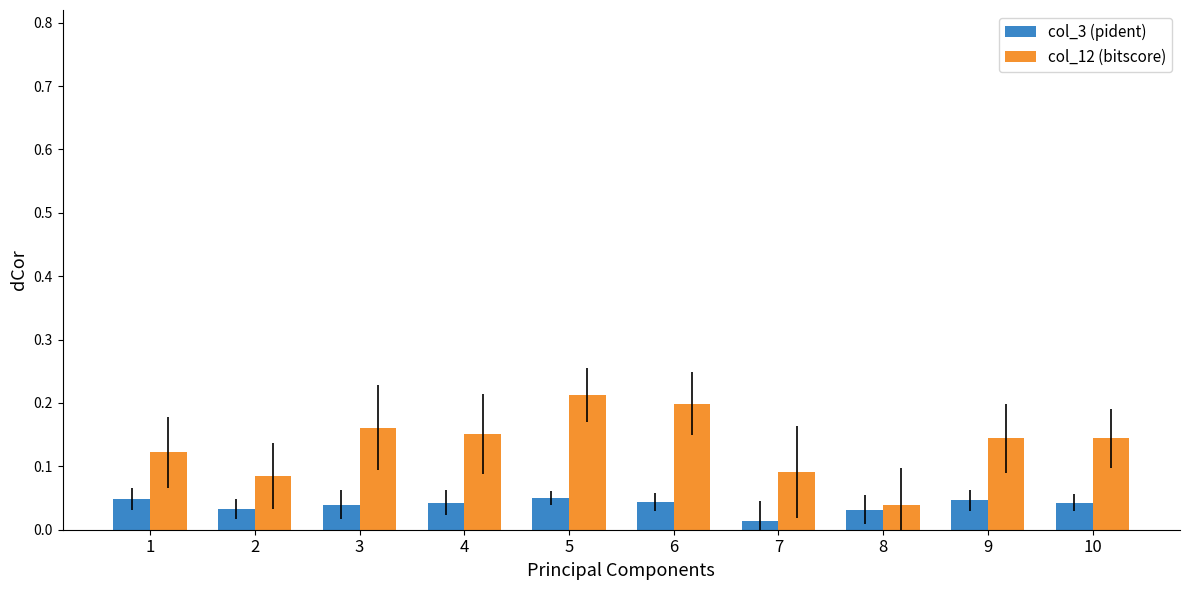

At which label is col_3 (pident) closest to 0?

7